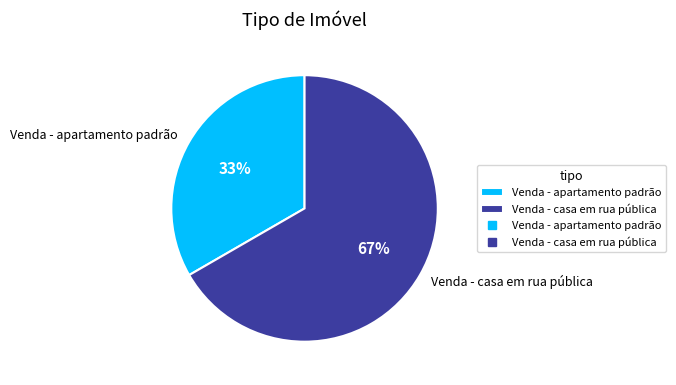

Rank the categories by value from lowest to highest.

Venda - apartamento padrão, Venda - casa em rua pública